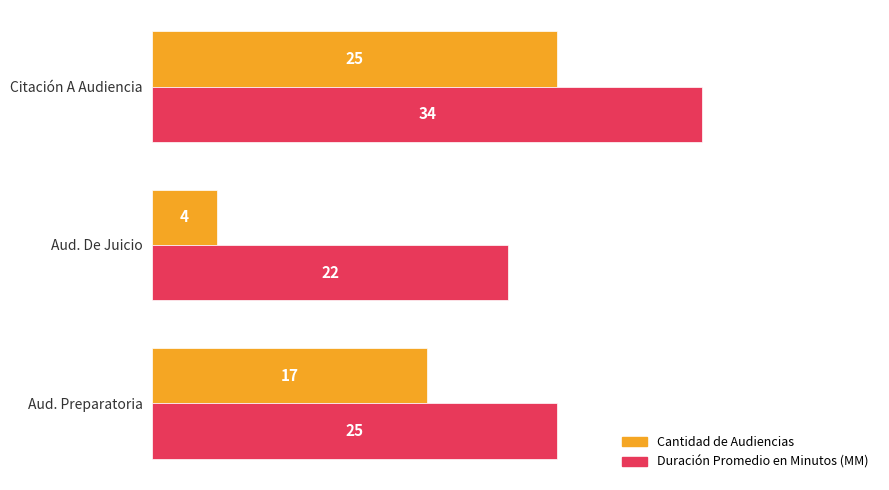

At how many categories does at least one series exceed 20?

3